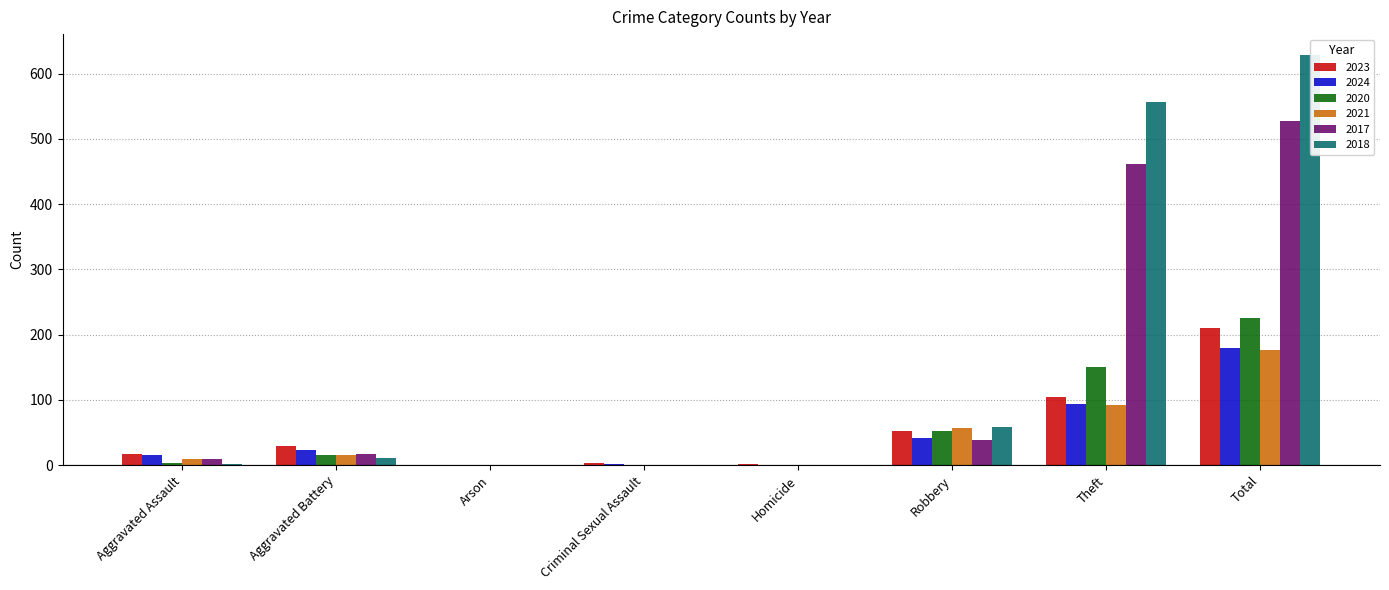

What is the difference between the maximum and minimum values in the 2024 series?

178